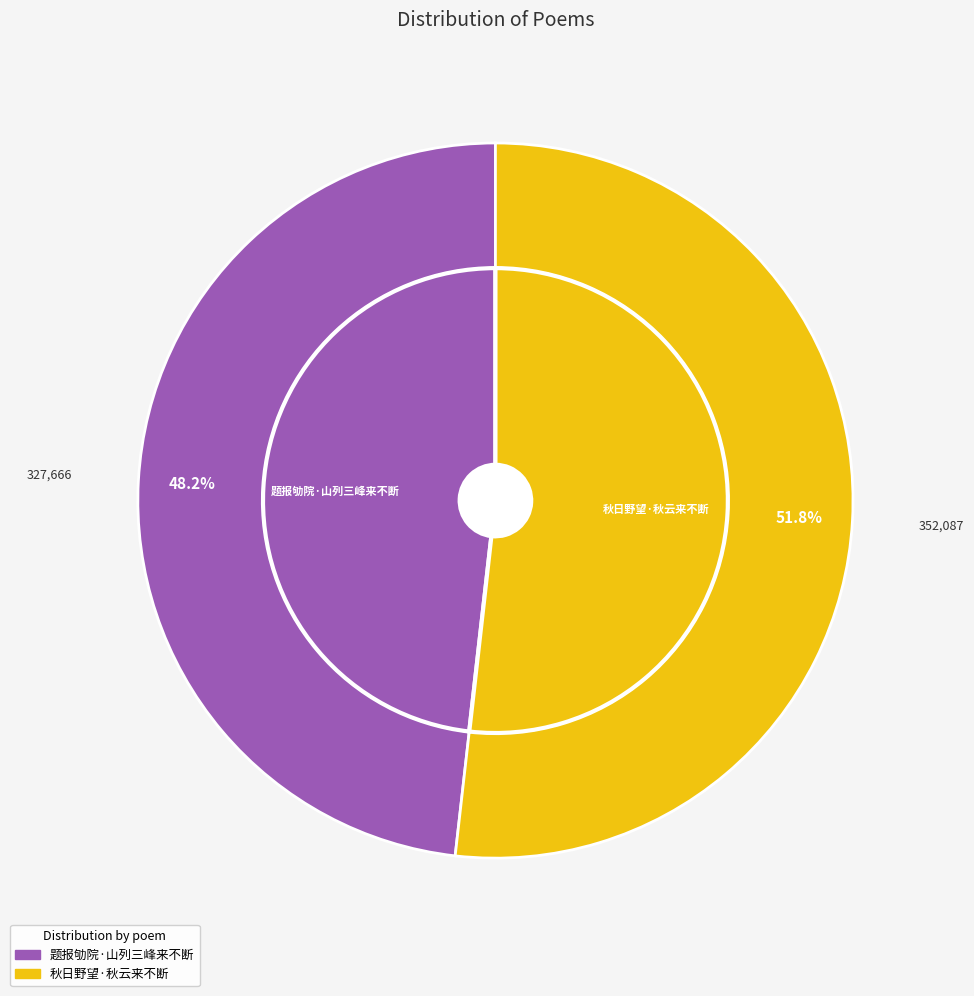

What is the smallest slice in the pie chart?

题报劬院·山列三峰来不断